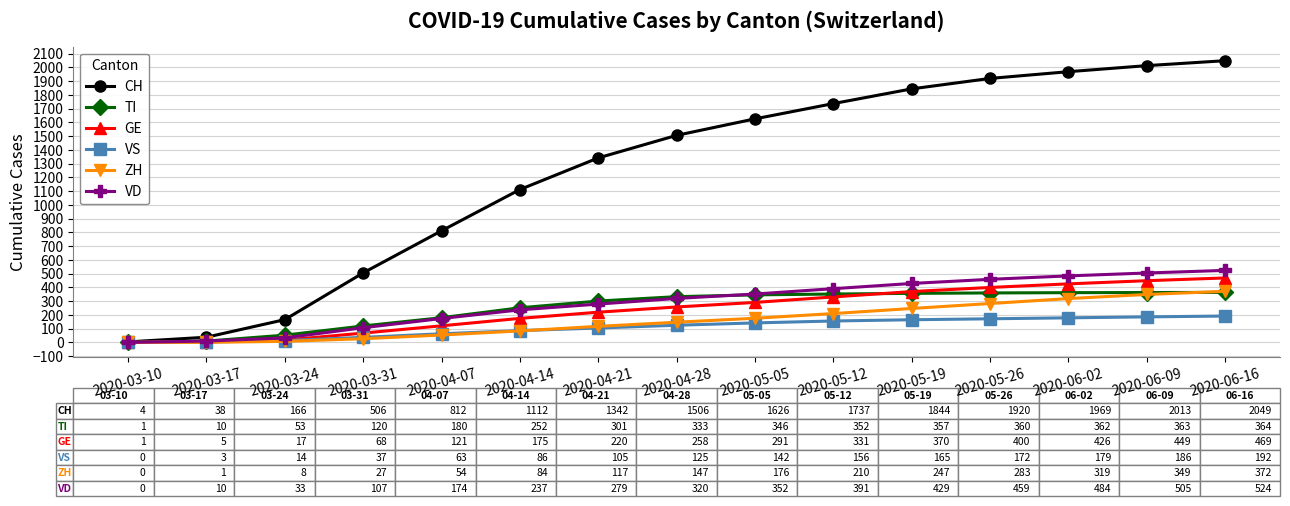

What is the total value across all series at 2020-04-14?

1946